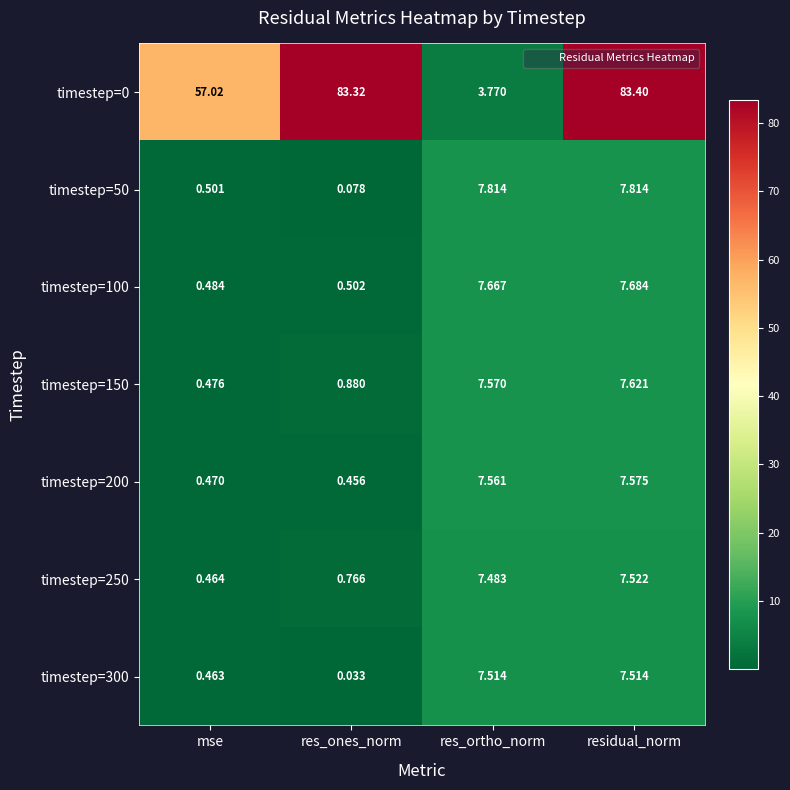

What is the difference between the highest and lowest values at res_ones_norm?

83.3